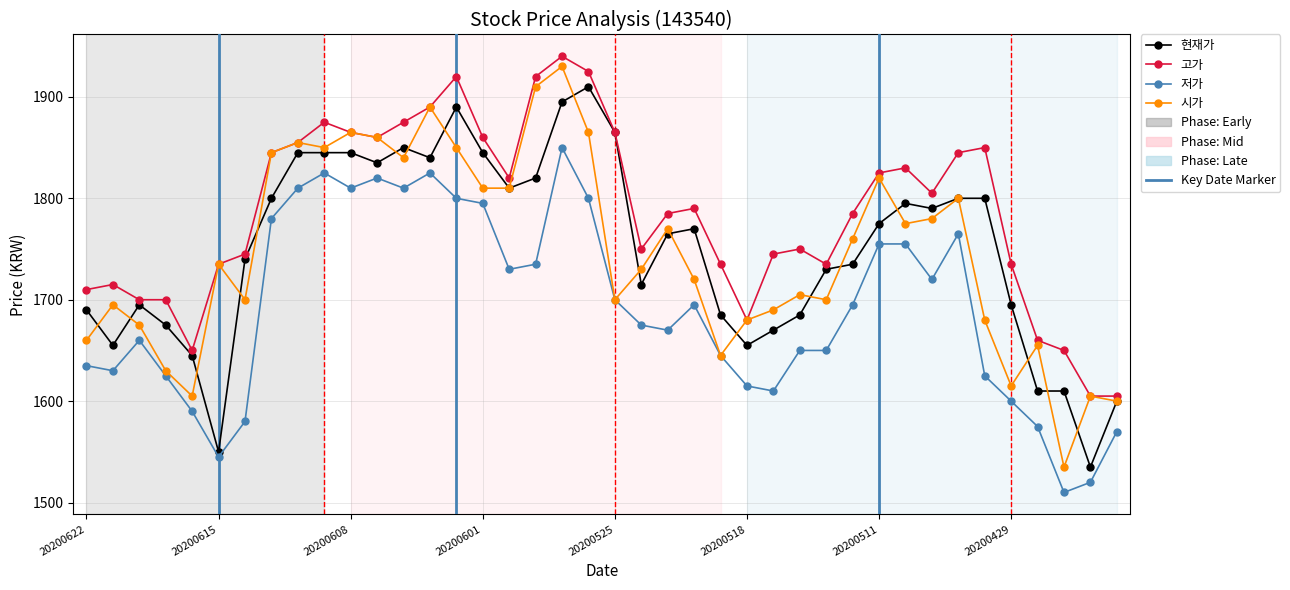

What is the value of the 저가 point at the 9th from the left?

1810